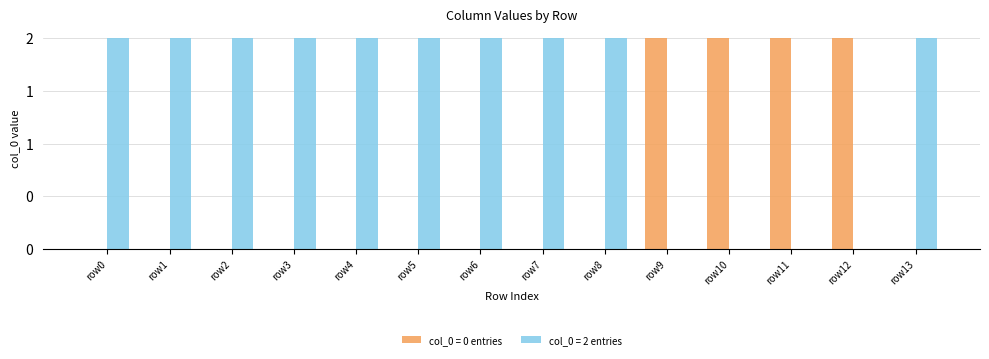

Which series has the widest spread of values?

col_0 value 2